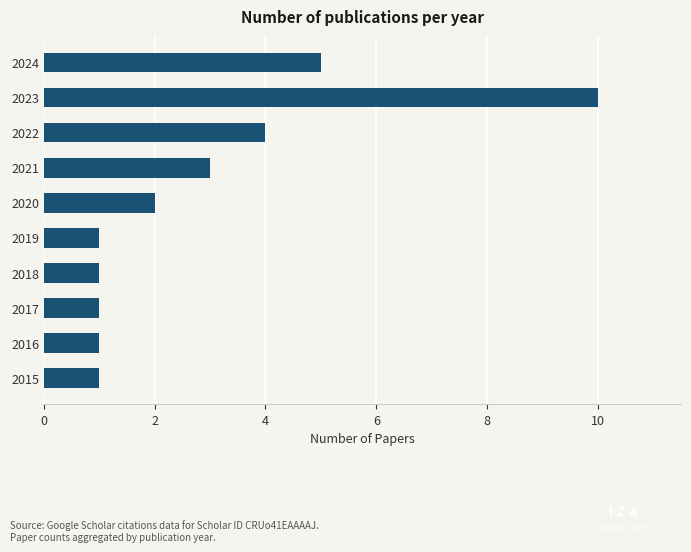

How many data points are less than 2?

5